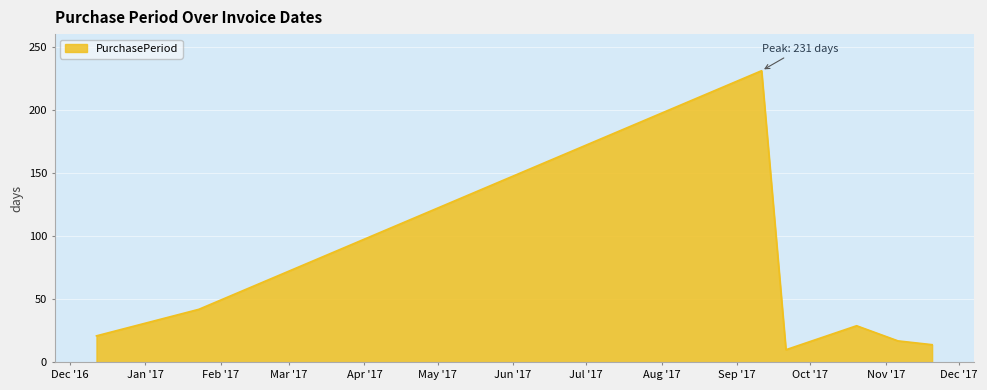

What is the average value?

52